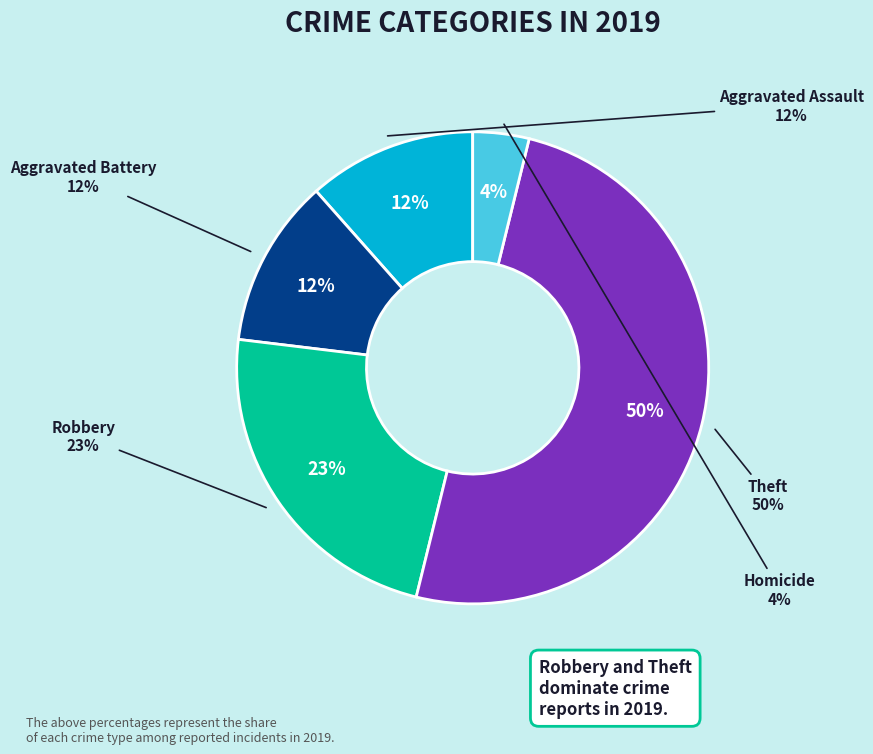

Which slice is the smallest?

Homicide